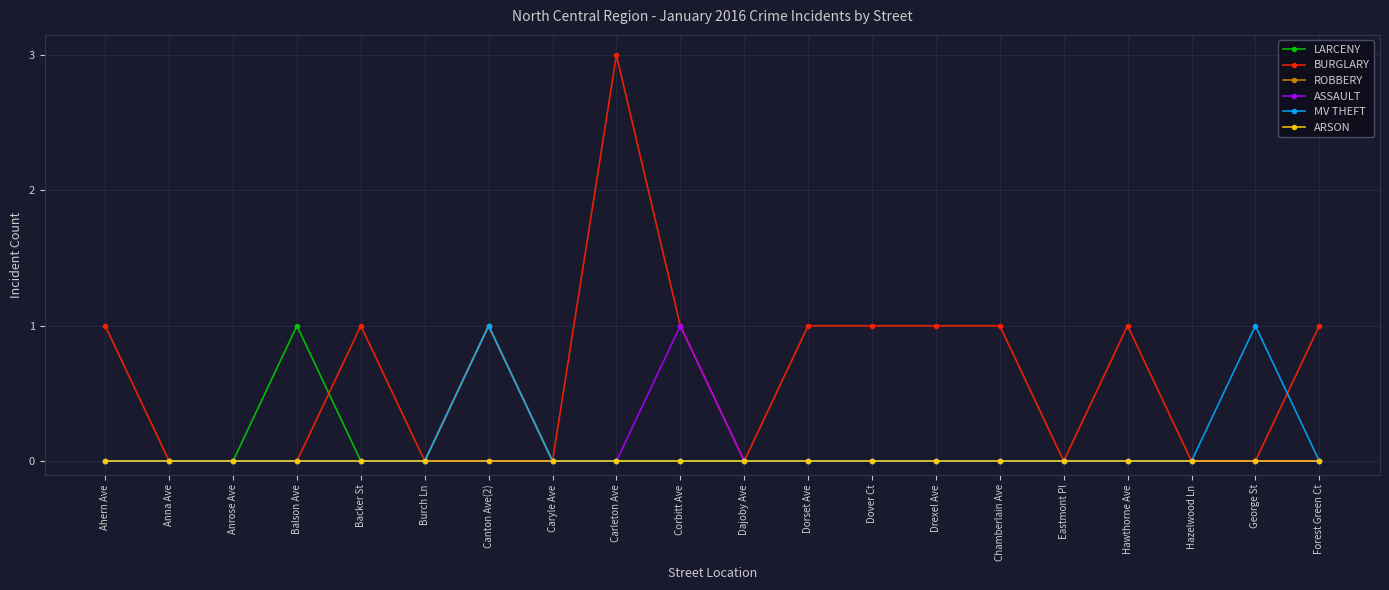

Reading left to right, what are all the values shown in this chart?

LARCENY: Ahern Ave=0	Anna Ave=0	Anrose Ave=0	Balson Ave=1	Backer St=0	Burch Ln=0	Canton Ave(2)=0	Caryle Ave=0	Carleton Ave=0	Corbitt Ave=0	Dajoby Ave=0	Dorset Ave=0	Dover Ct=0	Drexel Ave=0	Chamberlain Ave=0	Eastmont Pl=0	Hawthorne Ave=0	Hazelwood Ln=0	George St=0	Forest Green Ct=0
BURGLARY: Ahern Ave=1	Anna Ave=0	Anrose Ave=0	Balson Ave=0	Backer St=1	Burch Ln=0	Canton Ave(2)=1	Caryle Ave=0	Carleton Ave=3	Corbitt Ave=1	Dajoby Ave=0	Dorset Ave=1	Dover Ct=1	Drexel Ave=1	Chamberlain Ave=1	Eastmont Pl=0	Hawthorne Ave=1	Hazelwood Ln=0	George St=0	Forest Green Ct=1
ROBBERY: Ahern Ave=0	Anna Ave=0	Anrose Ave=0	Balson Ave=0	Backer St=0	Burch Ln=0	Canton Ave(2)=1	Caryle Ave=0	Carleton Ave=0	Corbitt Ave=0	Dajoby Ave=0	Dorset Ave=0	Dover Ct=0	Drexel Ave=0	Chamberlain Ave=0	Eastmont Pl=0	Hawthorne Ave=0	Hazelwood Ln=0	George St=0	Forest Green Ct=0
ASSAULT: Ahern Ave=0	Anna Ave=0	Anrose Ave=0	Balson Ave=0	Backer St=0	Burch Ln=0	Canton Ave(2)=0	Caryle Ave=0	Carleton Ave=0	Corbitt Ave=1	Dajoby Ave=0	Dorset Ave=0	Dover Ct=0	Drexel Ave=0	Chamberlain Ave=0	Eastmont Pl=0	Hawthorne Ave=0	Hazelwood Ln=0	George St=0	Forest Green Ct=0
MV THEFT: Ahern Ave=0	Anna Ave=0	Anrose Ave=0	Balson Ave=0	Backer St=0	Burch Ln=0	Canton Ave(2)=1	Caryle Ave=0	Carleton Ave=0	Corbitt Ave=0	Dajoby Ave=0	Dorset Ave=0	Dover Ct=0	Drexel Ave=0	Chamberlain Ave=0	Eastmont Pl=0	Hawthorne Ave=0	Hazelwood Ln=0	George St=1	Forest Green Ct=0
ARSON: Ahern Ave=0	Anna Ave=0	Anrose Ave=0	Balson Ave=0	Backer St=0	Burch Ln=0	Canton Ave(2)=0	Caryle Ave=0	Carleton Ave=0	Corbitt Ave=0	Dajoby Ave=0	Dorset Ave=0	Dover Ct=0	Drexel Ave=0	Chamberlain Ave=0	Eastmont Pl=0	Hawthorne Ave=0	Hazelwood Ln=0	George St=0	Forest Green Ct=0